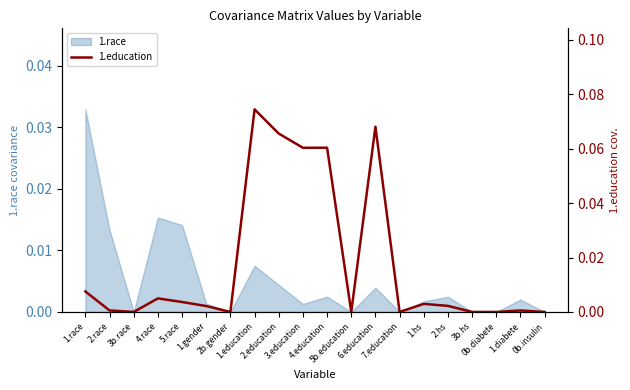

Reading right to left, transcribe all the data shown in this chart.

0.0	0.0	0.0	0.0	0.0	0.0	0.0	0.1	0.0	0.1	0.1	0.1	0.1	0.0	0.0	0.0	0.0	0.0	0.0	0.0